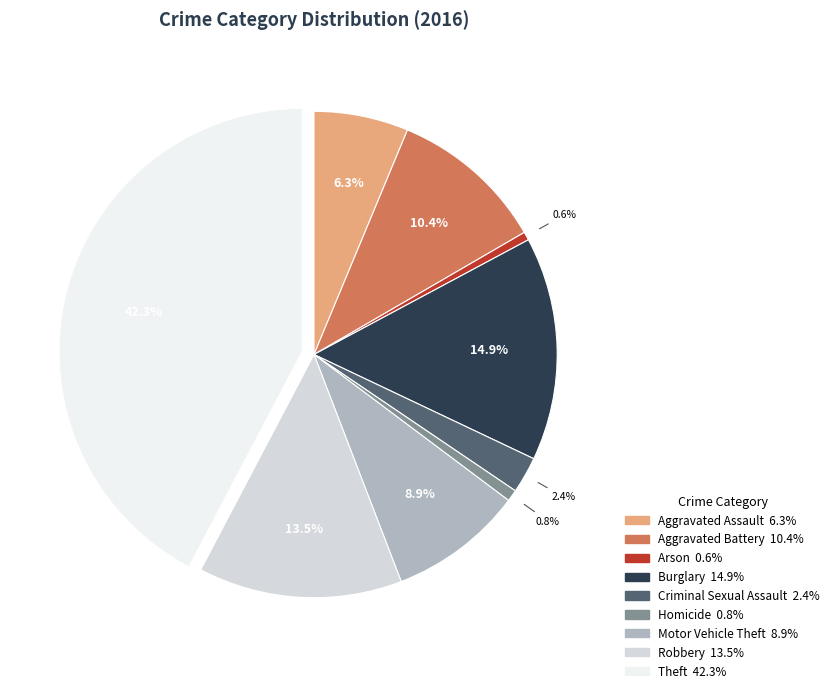

Approximately how many times larger is the value at Criminal Sexual Assault compared to Arson?

4.4